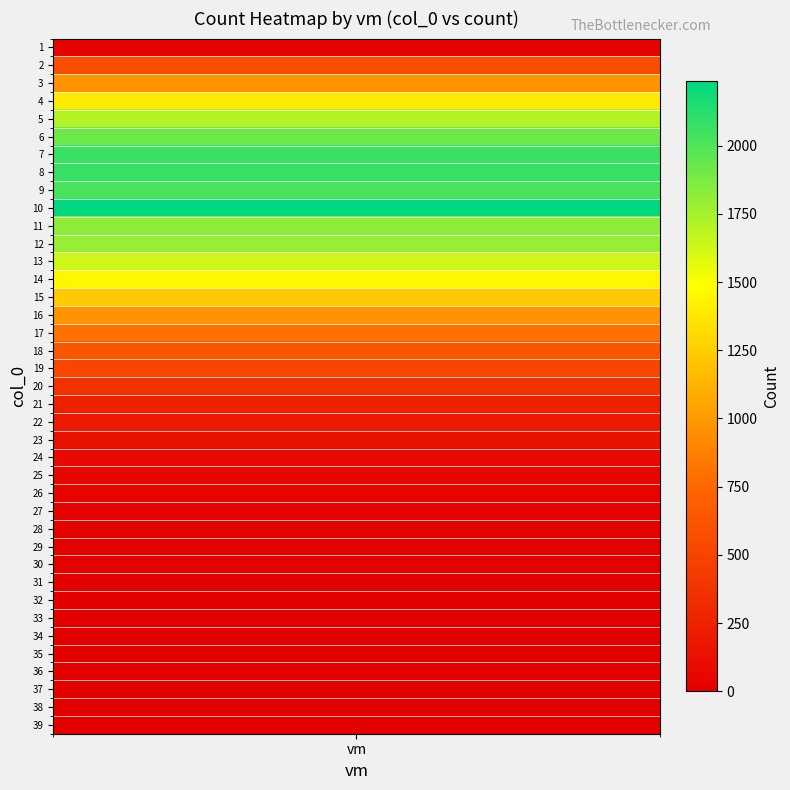

Count the number of values greater than 250.

19